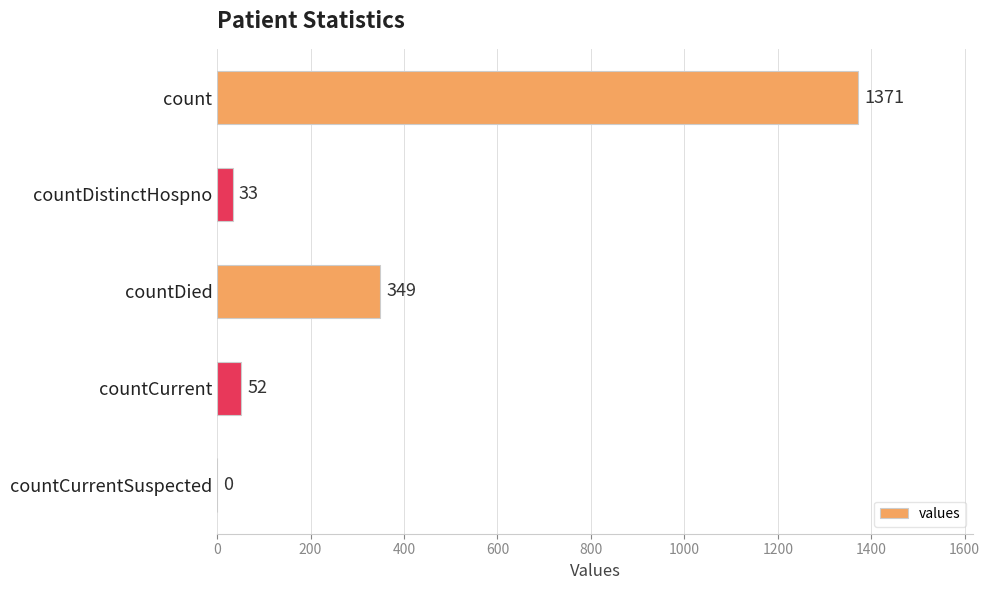

True or false: the data shows 52 at countCurrent.

True